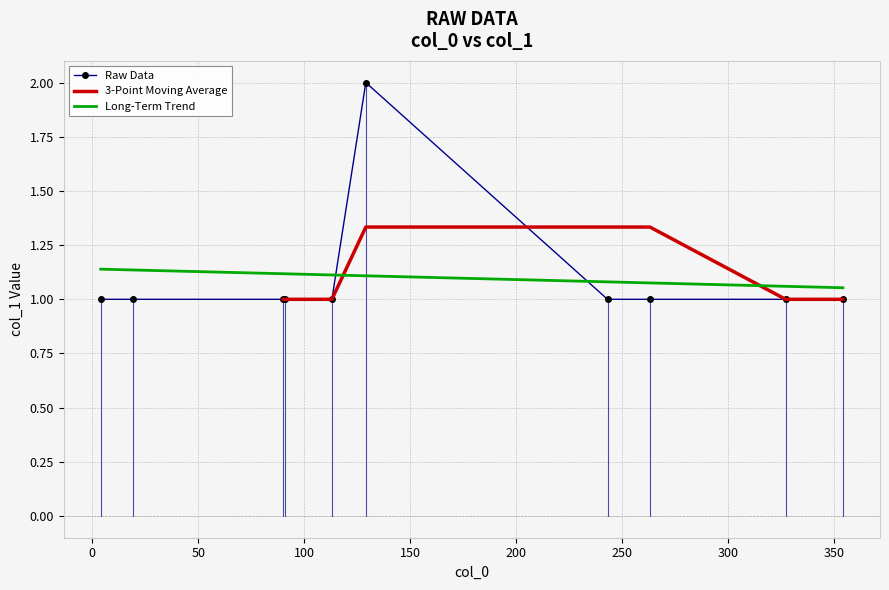

After their last crossing, which series has the higher values: Raw Data or Long-Term Trend?

Long-Term Trend